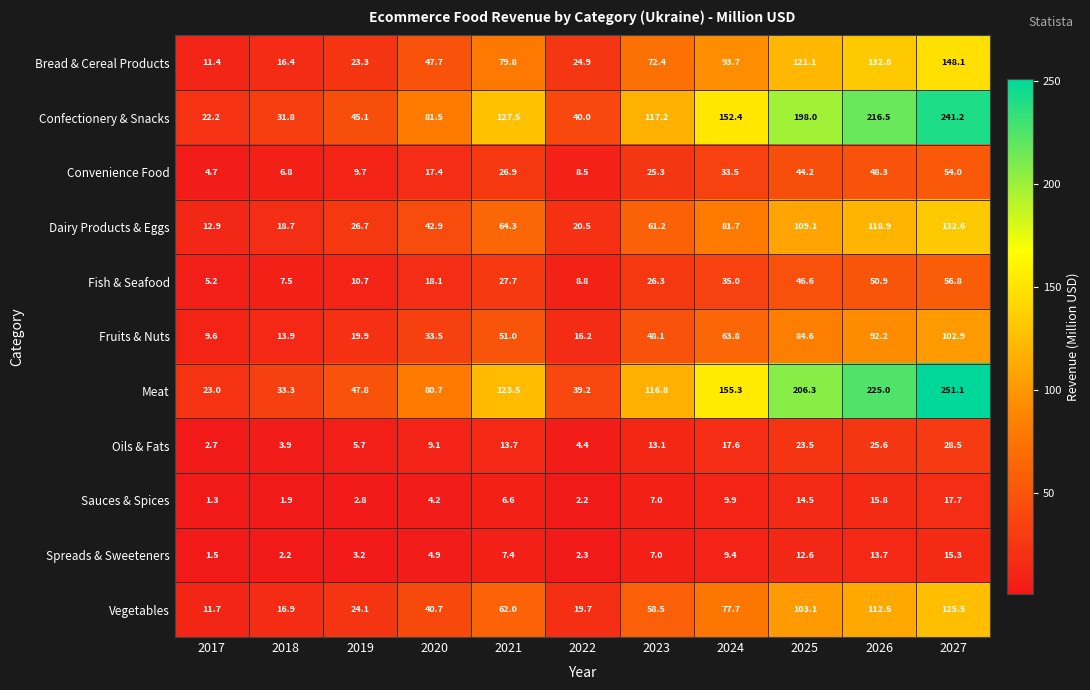

At which category is the sum across all series the highest?

2027